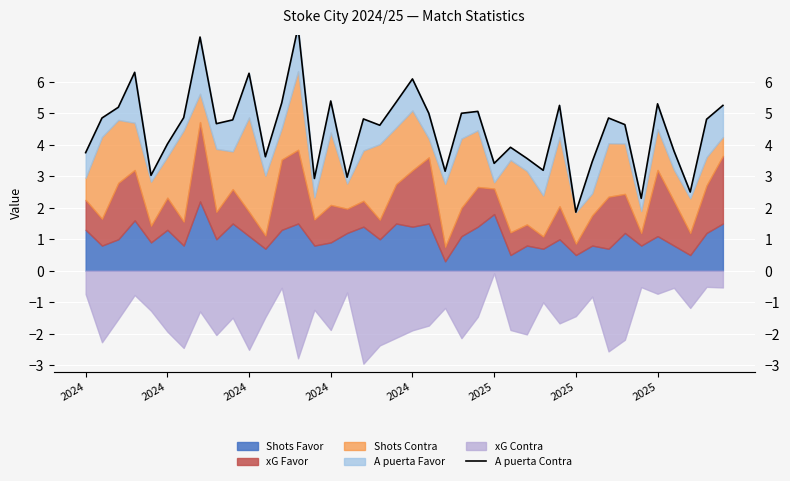

Is it true that the value at 28 is 3.2?

True